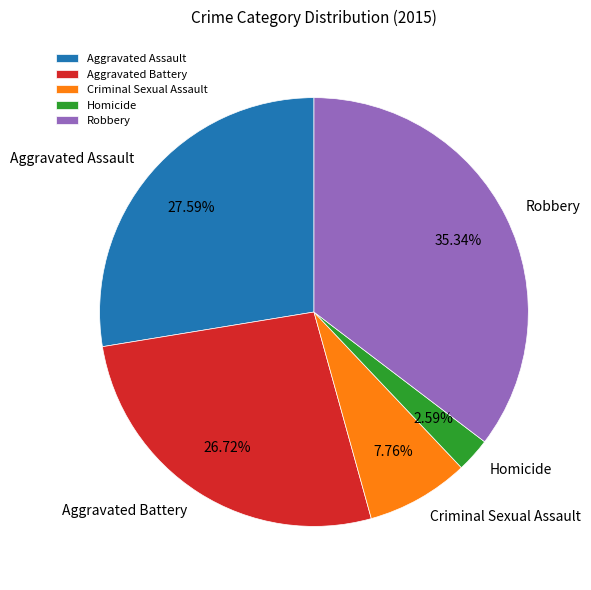

What percentage is the Aggravated Assault slice, to the nearest percent?

28%